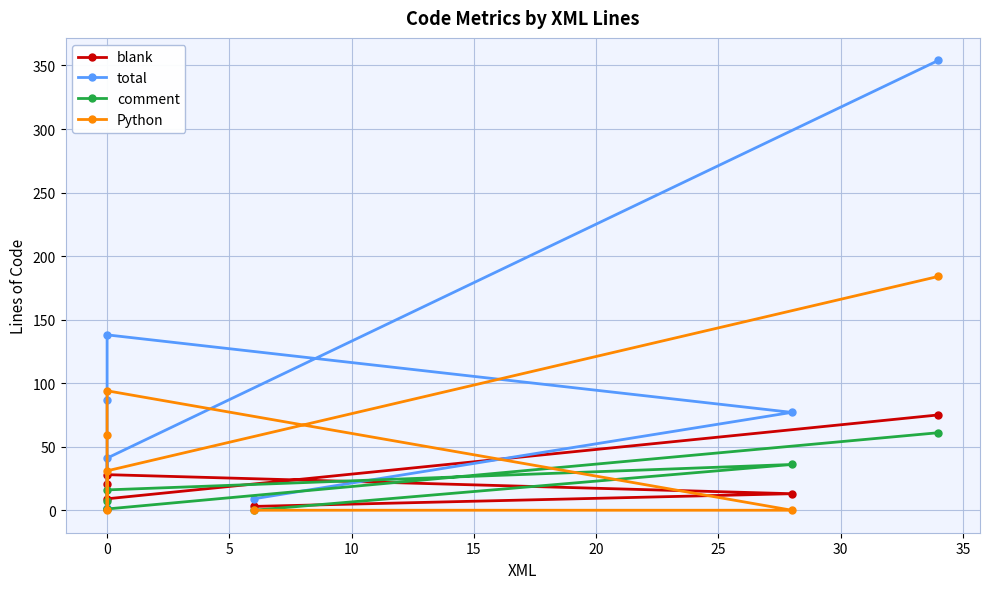

True or false: total and Python cross at least once.

False